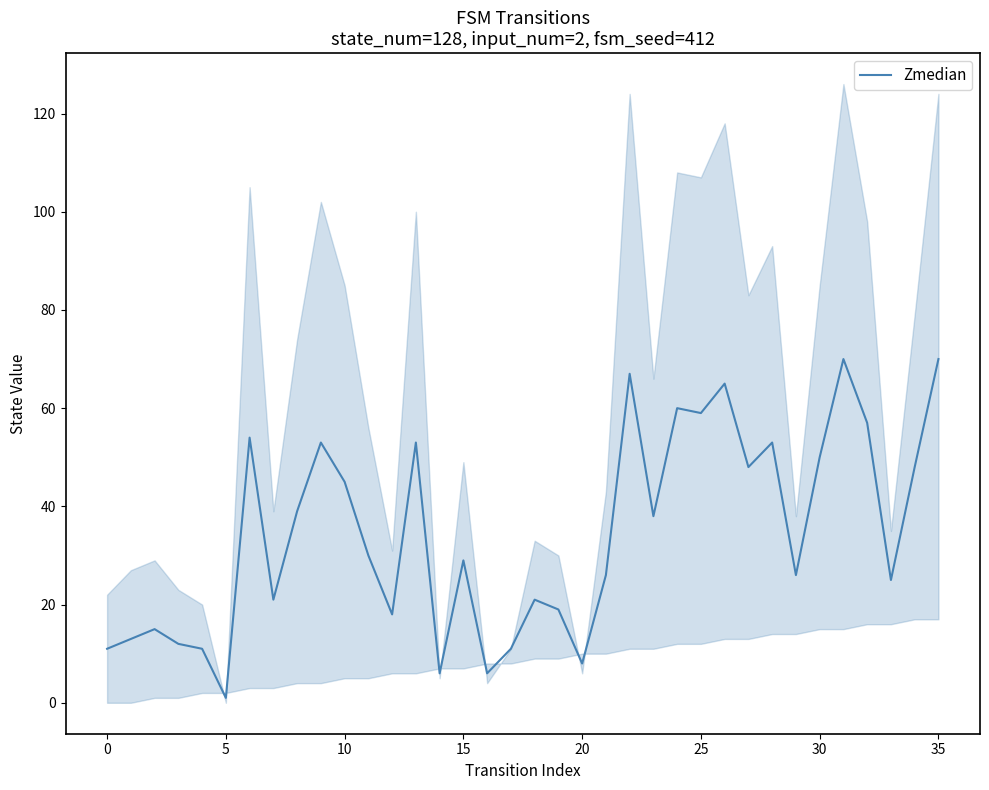

What is the ratio of the value at 21 to the value at 13?

0.5